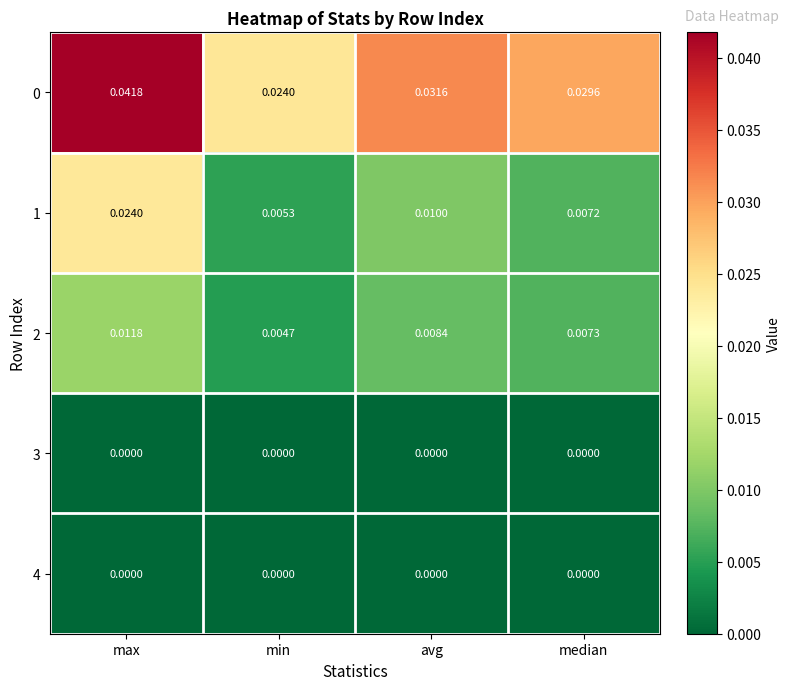

At which category does the chart reach its peak across all series?

max